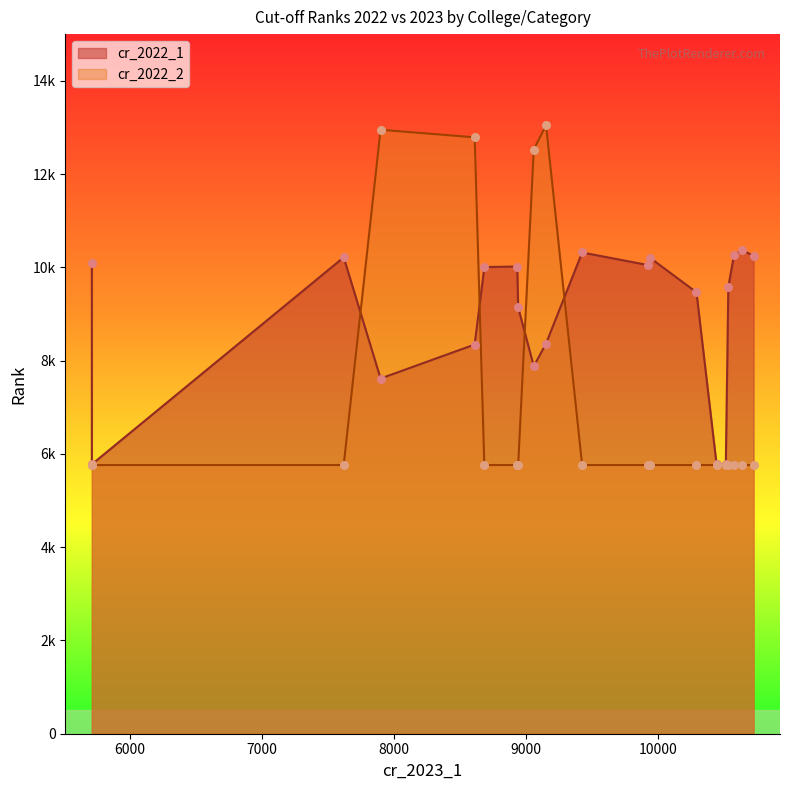

At which category is the sum across all series the highest?

9151